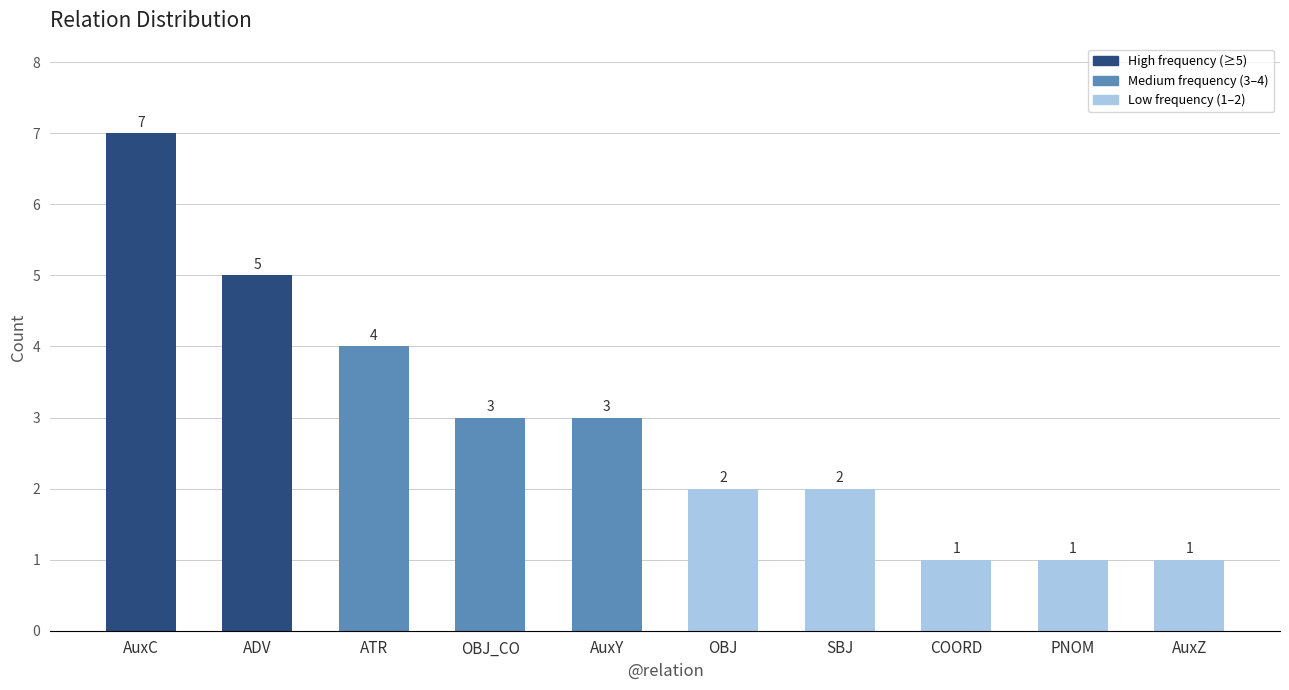

How many bars are there in total?

10